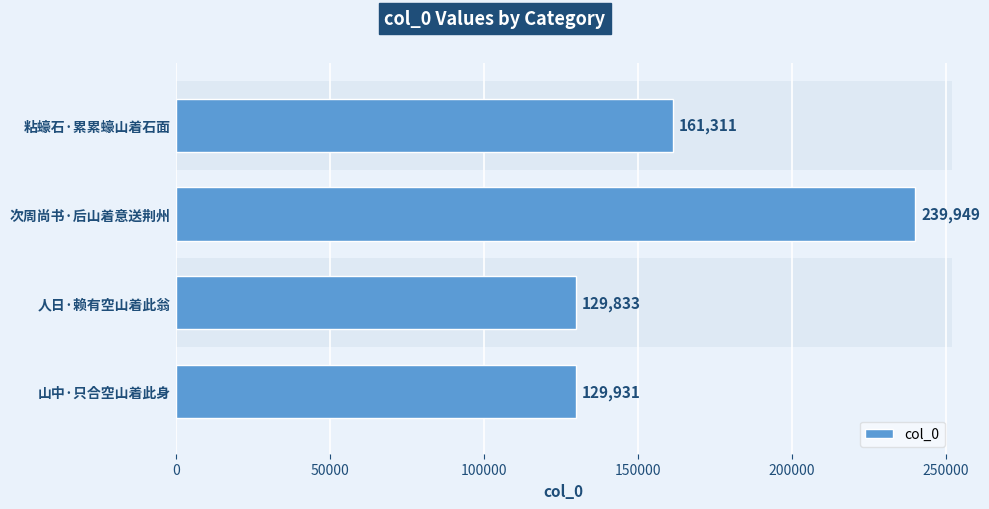

Is it true that the value at 粘蠔石·累累蠔山着石面 is 85459?

False